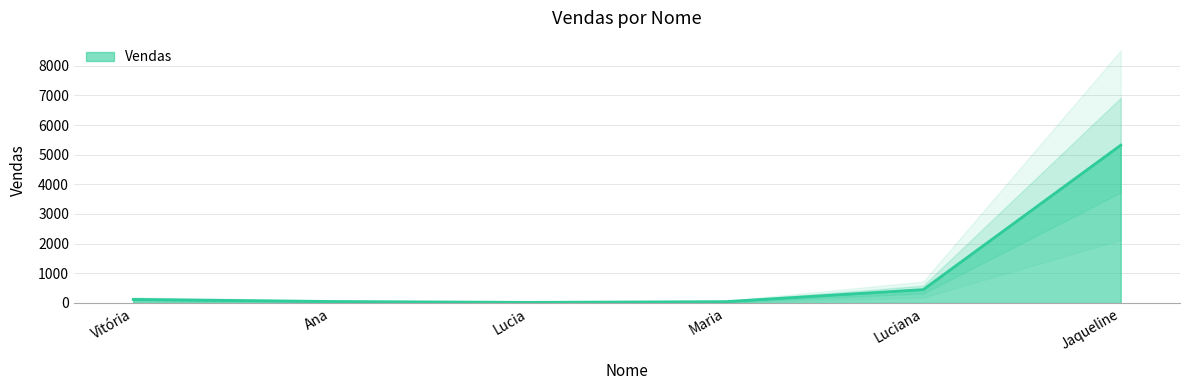

What is the change in value from Lucia to Jaqueline?

+5300